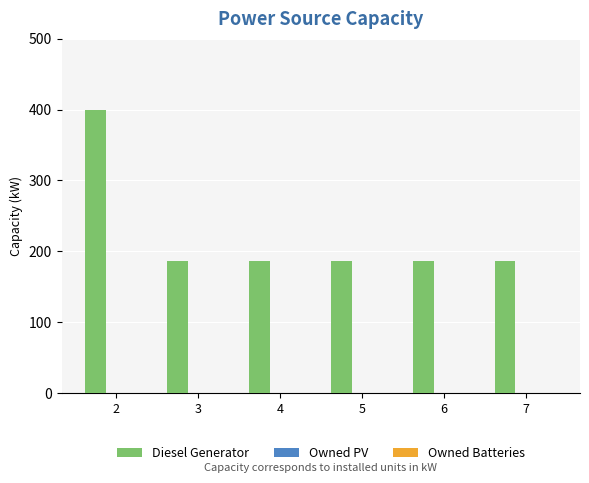

What is the ratio of the value at 7 to the value at 3?

1.0